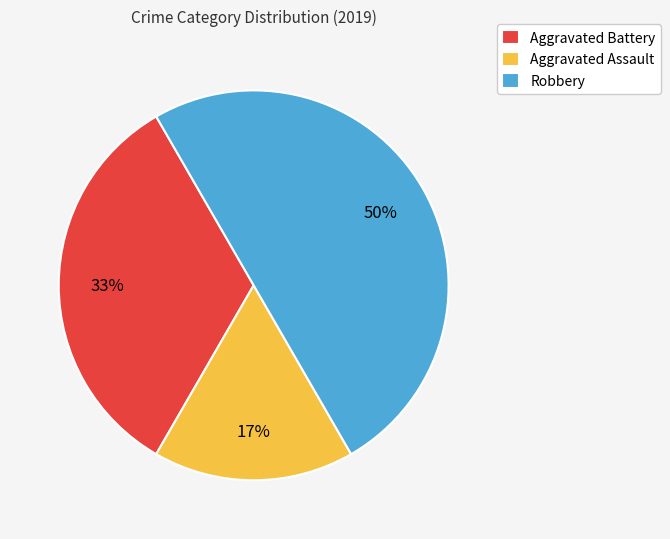

To the nearest percent, what is the difference between the largest and smallest slice percentages?

33%